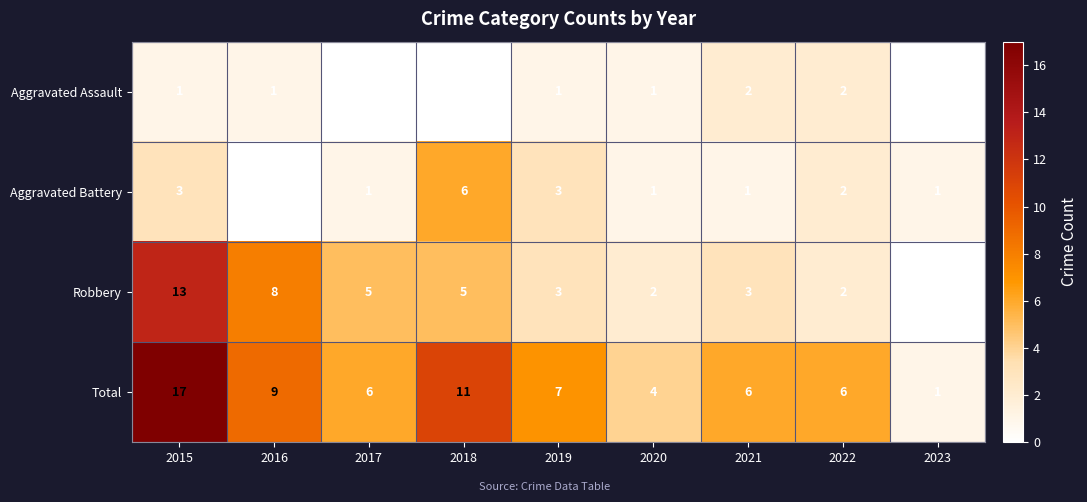

Rank the series at 2021 from highest to lowest value.

Total, Robbery, Aggravated Assault, Aggravated Battery